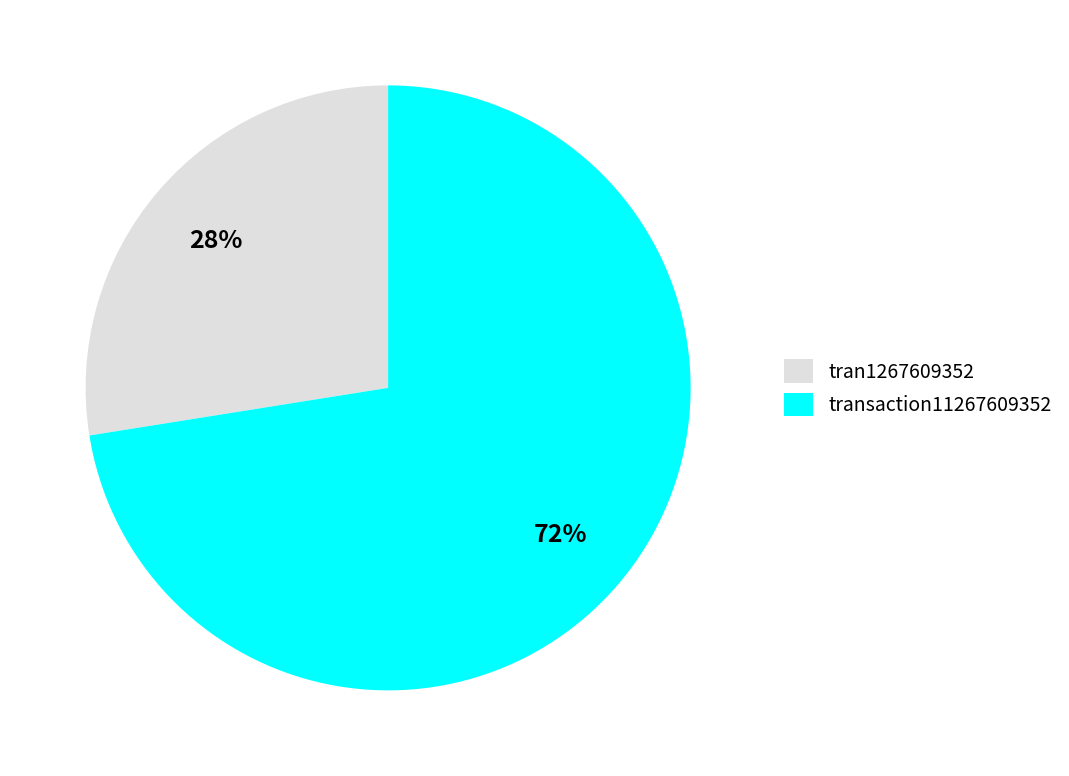

Is it true that transaction11267609352 is 72% of the pie?

True